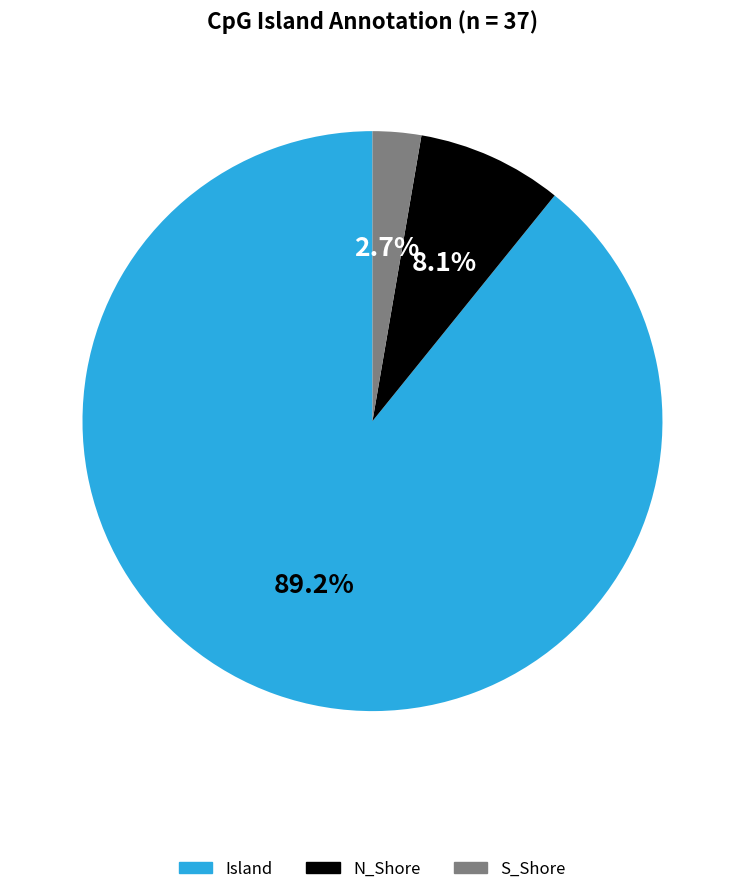

What portion of the pie excludes Island?

10.8%